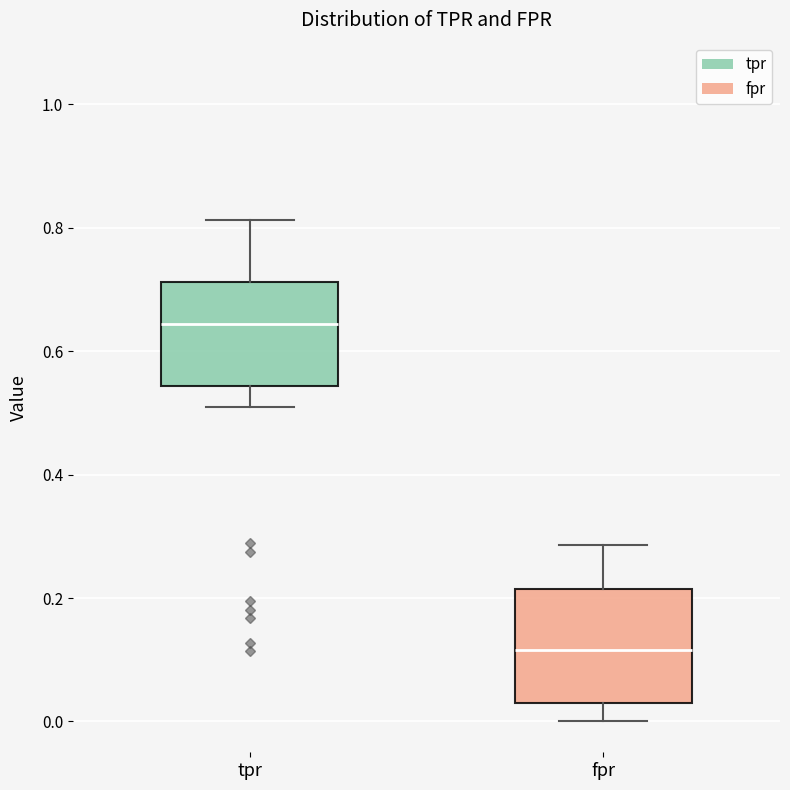

Reading left to right, transcribe this box plot: for each box, give where its median line is, the range the box spans, and where its two whiskers end, as read against the y-axis. The values are not printed on the chart, so give them approximately, as read against the axis.

tpr: median 0.64, box 0.54 to 0.72, whiskers 0.52 to 0.82
fpr: median 0.12, box 0.04 to 0.22, whiskers 0.00 to 0.28